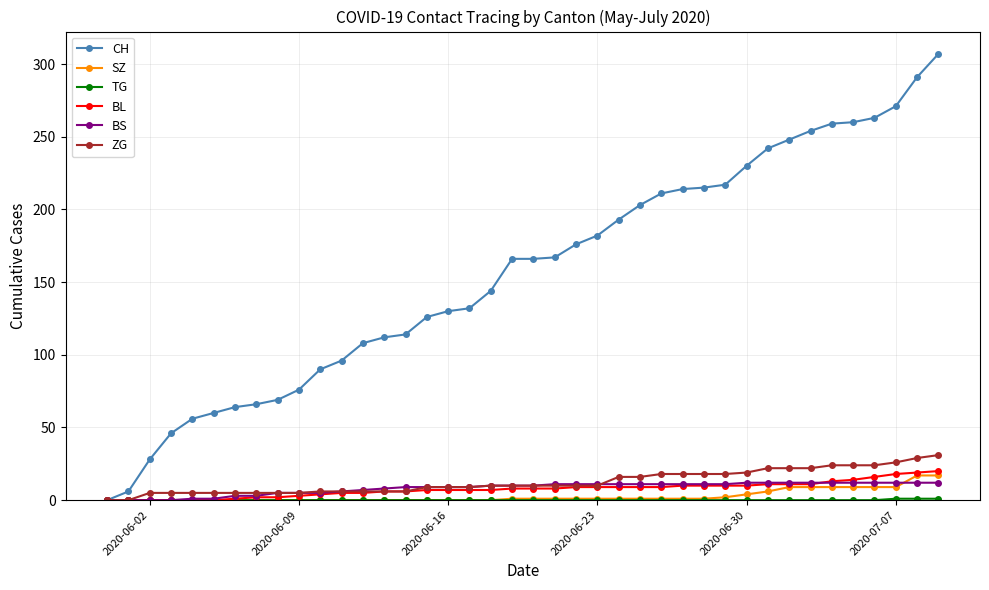

What is the value of the SZ point at the 37th from the left?

9